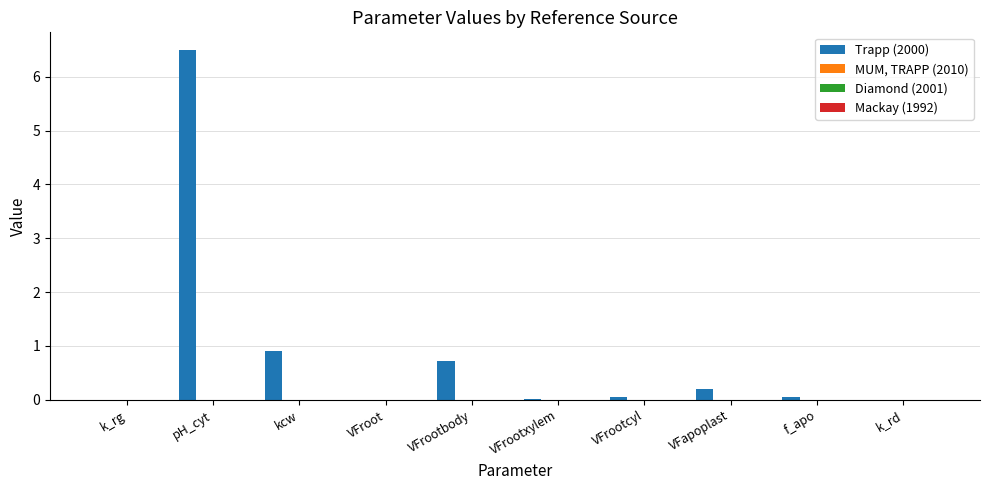

What is the highest value of the Trapp (2000) series?

6.5